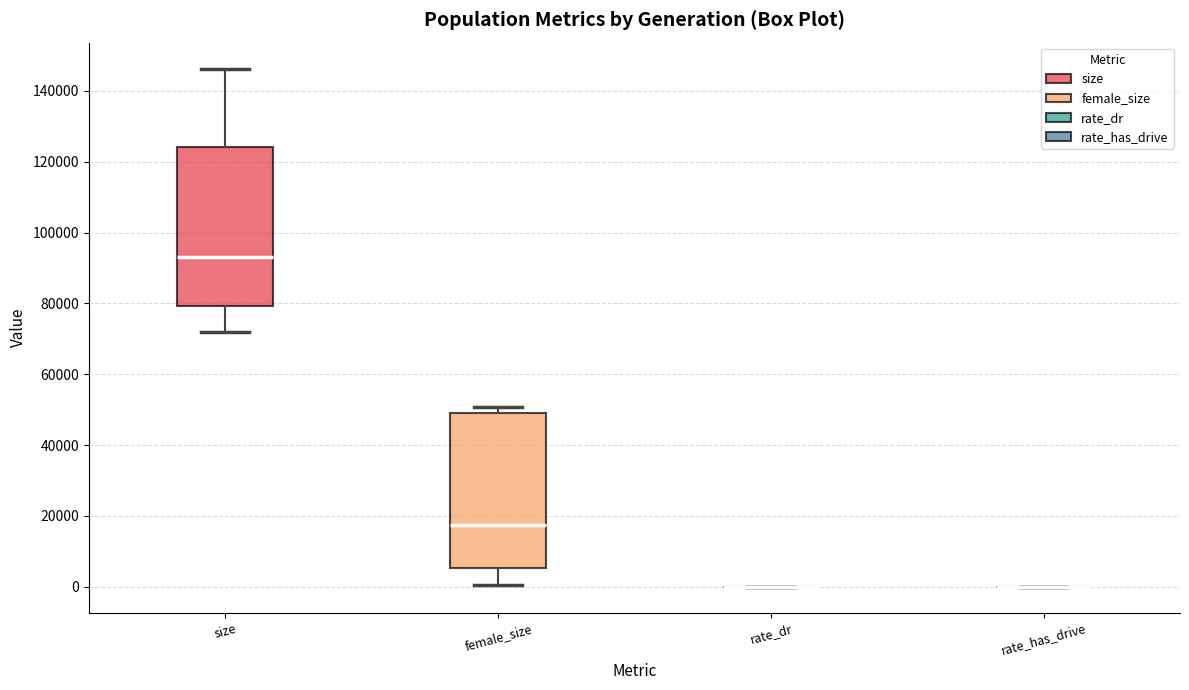

Reading left to right, read every box against the y-axis: the position of its median line, the range the box covers, and the ends of its whiskers. The values are not printed on the chart, so give them approximately, as read against the axis.

size: median 94000, box 80000 to 124000, whiskers 72000 to 146000
female_size: median 18000, box 6000 to 50000, whiskers 0 to 50000 (just above the box's upper edge)
rate_dr: box collapsed to a line at 0, whiskers 0 to 0
rate_has_drive: box collapsed to a line at 0, whiskers 0 to 0